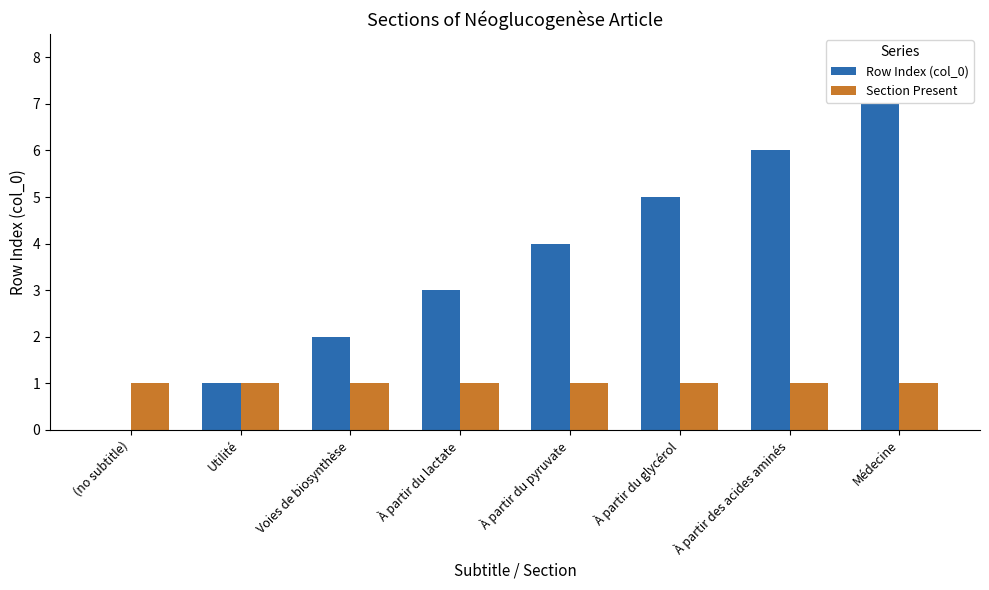

What is the total value across all series at Voies de biosynthèse?

3